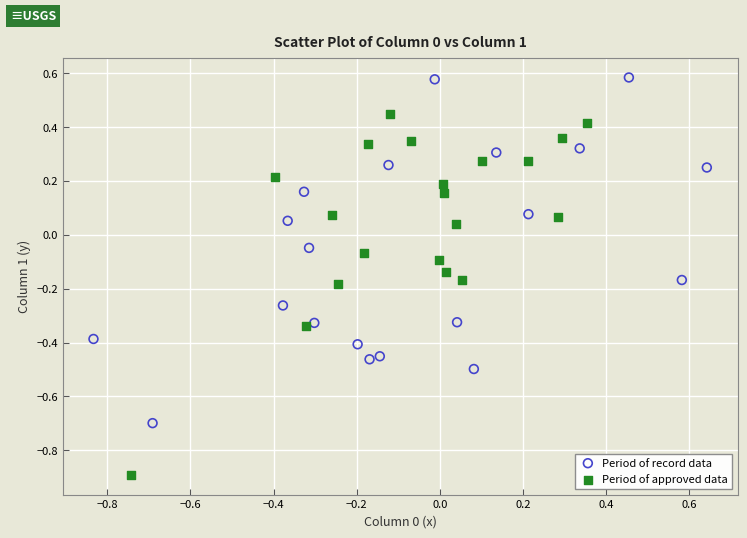

Which series reaches the maximum Y coordinate?

Period of record data